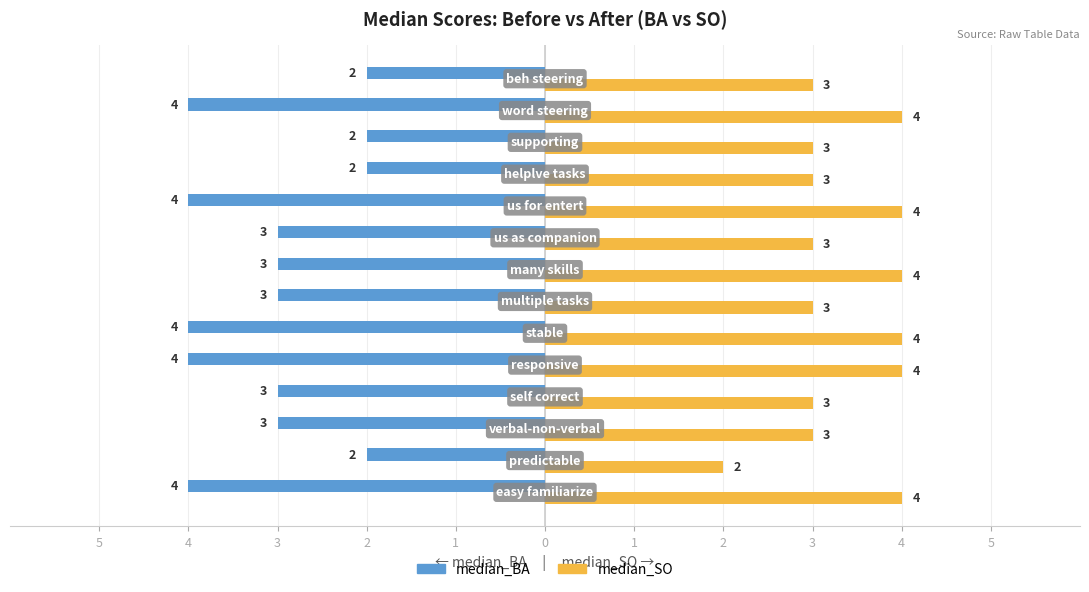

What is the label of the 12th bar from the right?

3